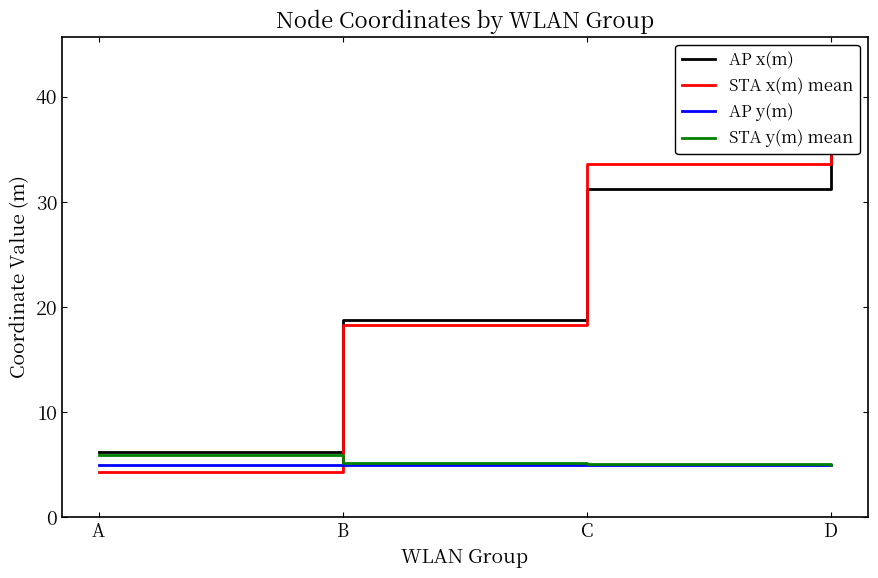

What is the difference between the maximum and minimum values in the AP x(m) series?

37.5